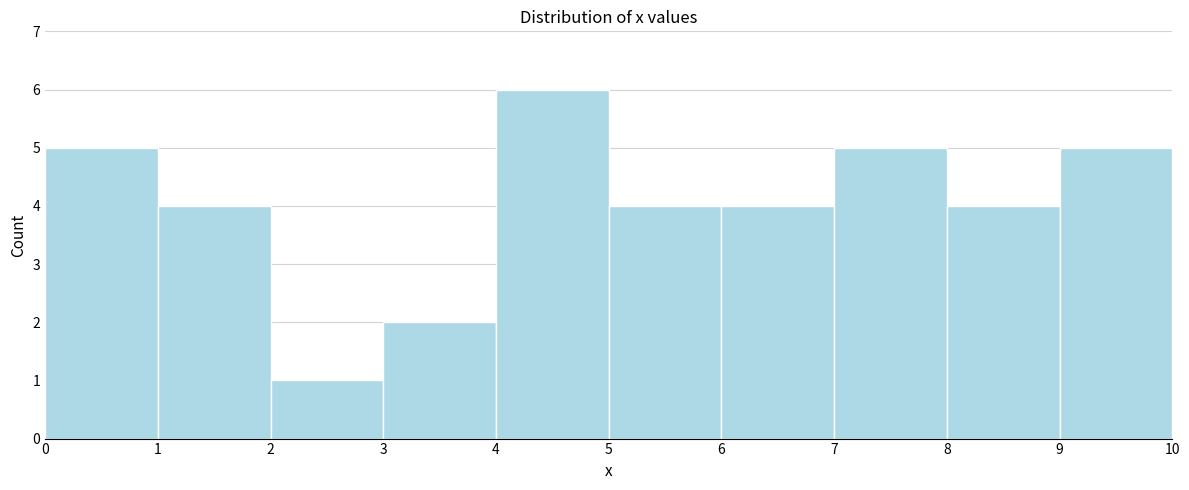

Over which range of the x-axis is the bar tallest?

4 to 5